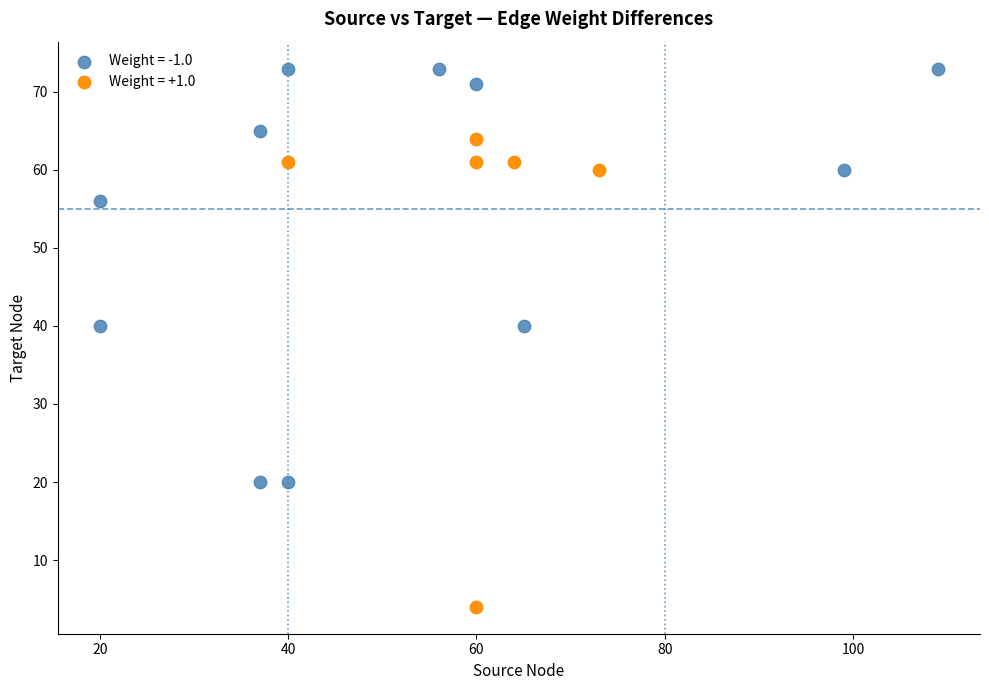

Which series contains the lowest Y value?

Weight = +1.0